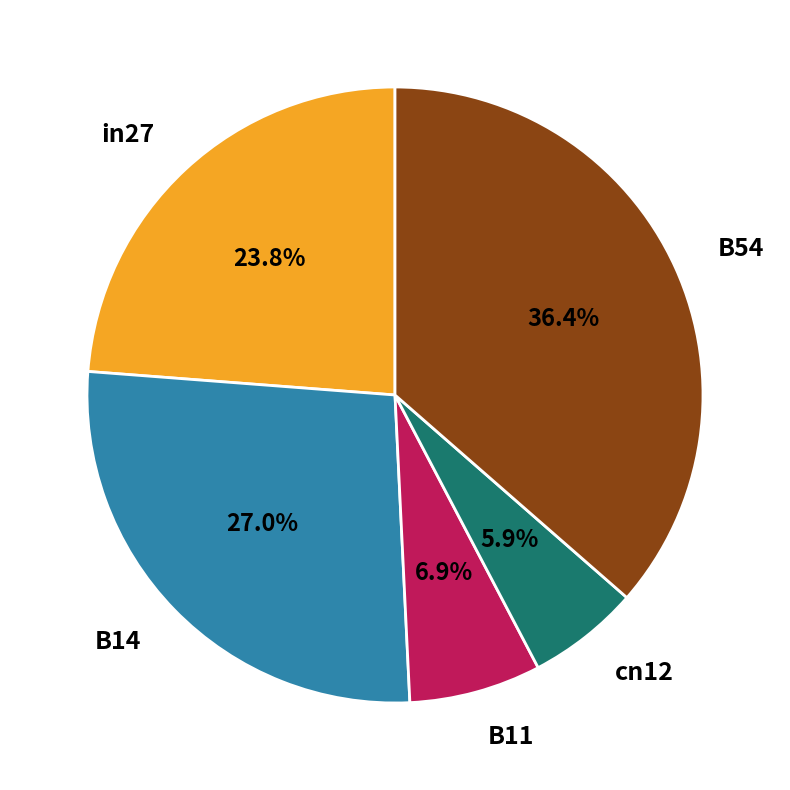

Is there any slice that represents more than half of the pie?

No